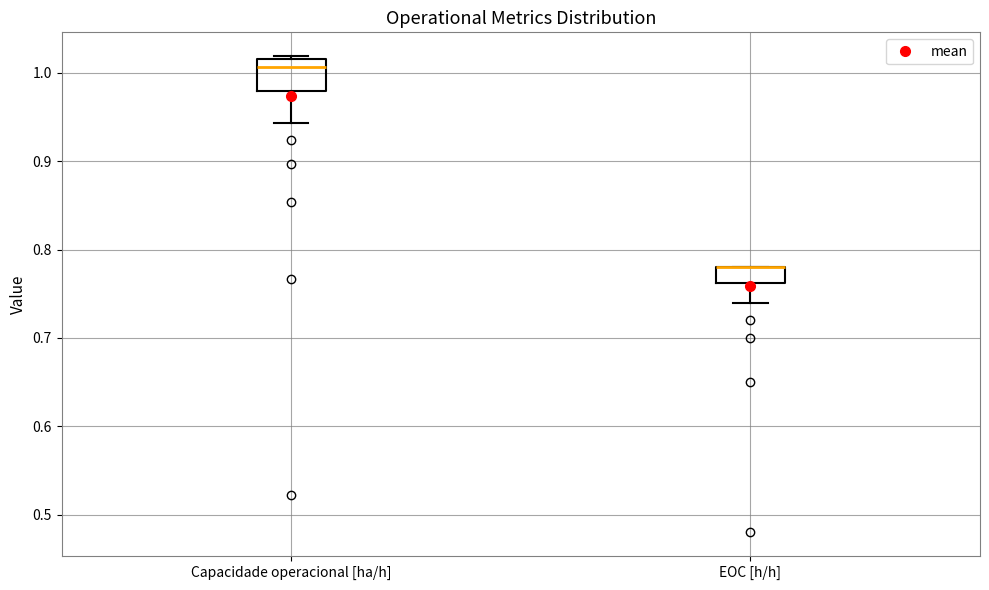

Where does the median line of the box for Capacidade operacional [ha/h] sit on the y-axis? The values are not printed on the chart, so give them approximately, as read against the axis.

1.01